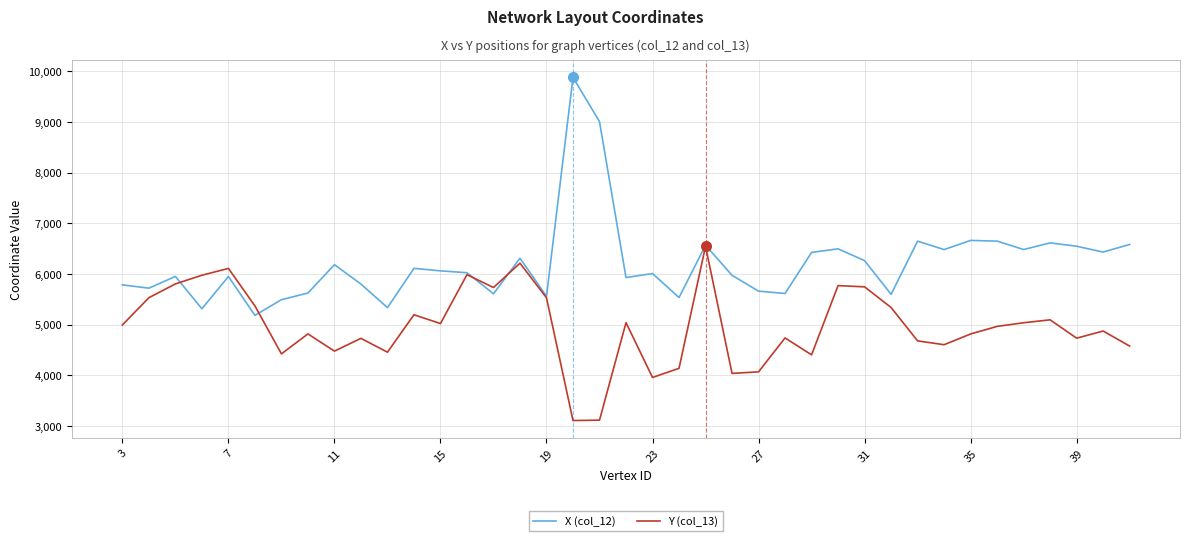

In X (col_12), how many points are higher than both neighbors (excluding endpoints)?

12